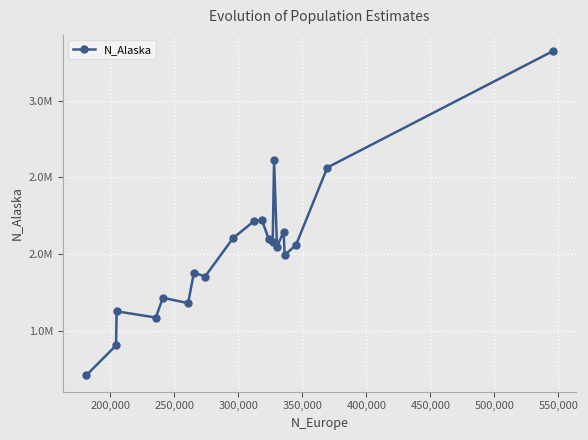

Count the number of categories in the chart.

20